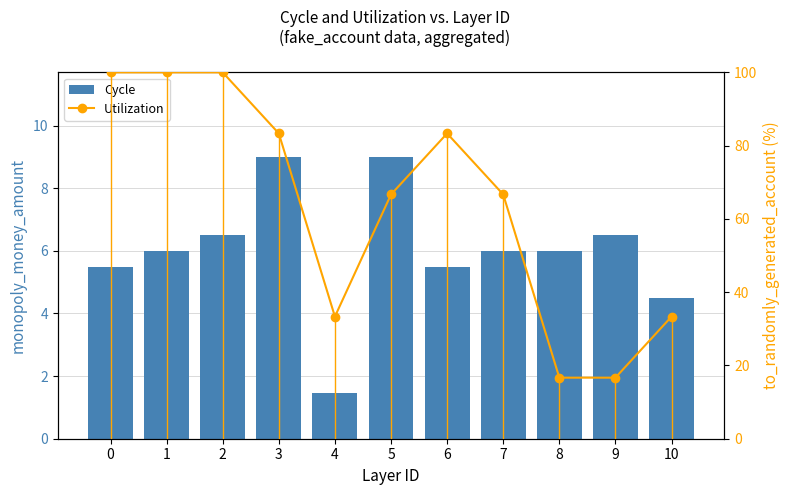

The Cycle series shows 9.0 at 3. True or false?

True